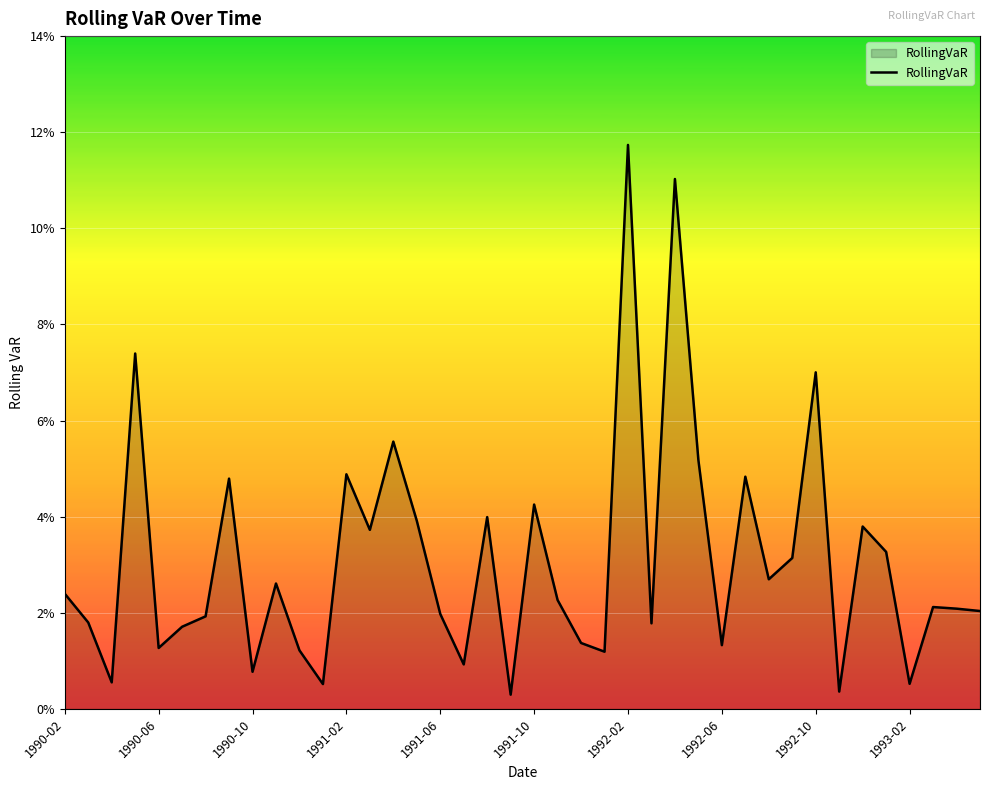

Does the chart have visible grid lines?

Yes